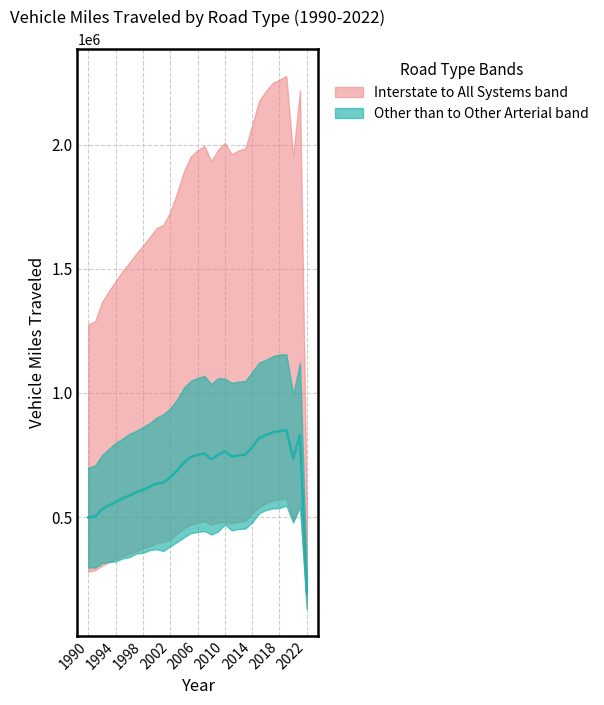

Reading left to right, what are all the values shown in this chart?

Interstate: 1990=278901.0	1991=285323.9	1992=303265.0	1993=317398.5	1994=330577.5	1995=341527.7	1996=351578.3	1997=361370.9	1998=374408.0	1999=382986.0	2000=393466.0	2001=399889.0	2002=408619.0	2003=432633.0	2004=454379.0	2005=469070.0	2006=477283.0	2007=483315.0	2008=468849.0	2009=477572.0	2010=479668.0	2011=474945.0	2012=480133.0	2013=483518.0	2014=516084.0	2015=539091.0	2016=555430.0	2017=566358.0	2018=571415.0	2019=575227.0	2020=482160.0	2021=557492.0	2022=133073.0
Other Arterial: 1990=497752.0	1991=501585.3	1992=531395.0	1993=546136.0	1994=559335.1	1995=574001.9	1996=586153.4	1997=599540.9	1998=608824.0	1999=622359.5	2000=635153.5	2001=638245.5	2002=659488.5	2003=686437.5	2004=718936.5	2005=741382.5	2006=749864.5	2007=755586.5	2008=732059.0	2009=750343.5	2010=763689.0	2011=742895.0	2012=748266.0	2013=750360.0	2014=781021.0	2015=817814.5	2016=830247.5	2017=840910.5	2018=845055.0	2019=850541.0	2020=735802.5	2021=830661.5	2022=197341.5